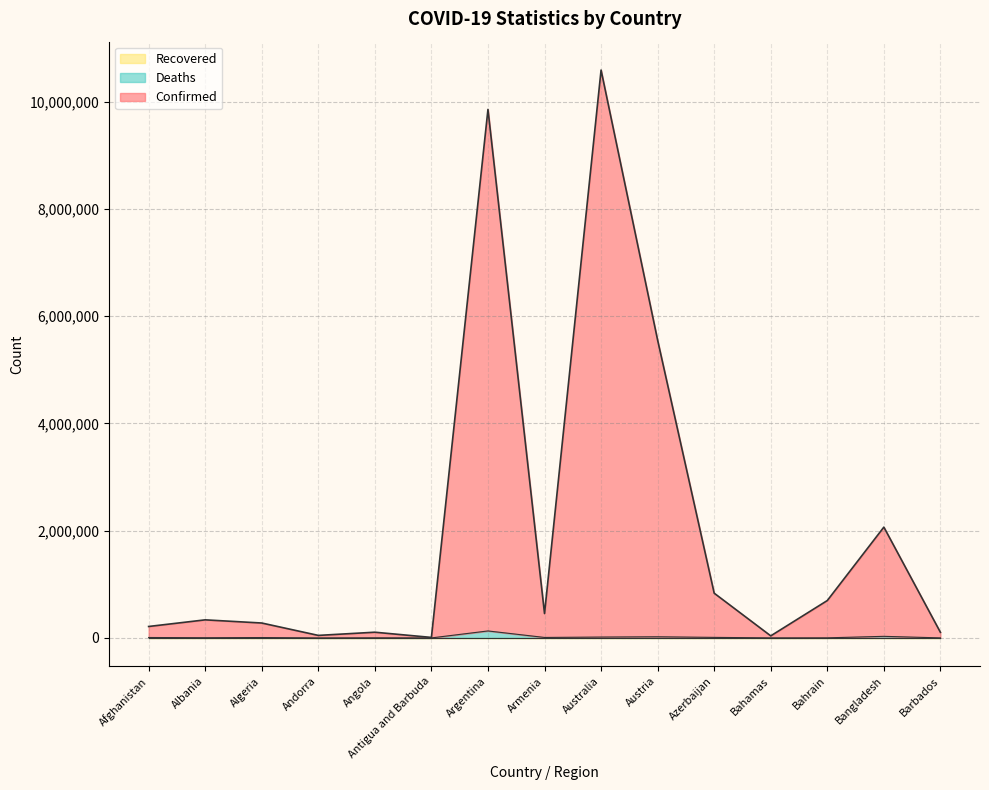

What is the sum of all Confirmed values?

31178122